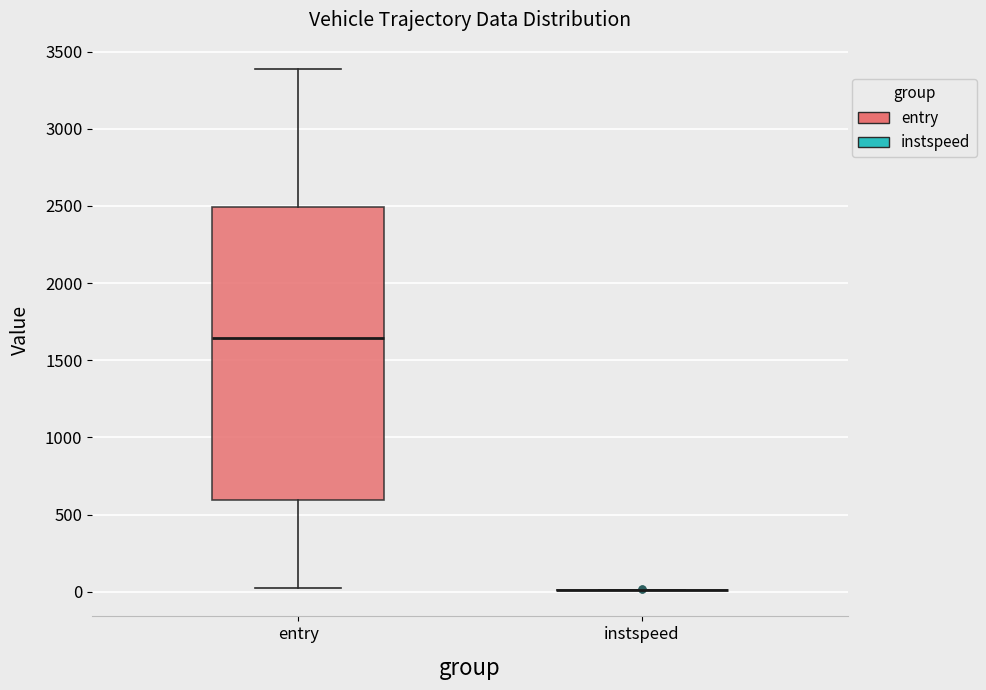

Comparing the boxes themselves (not the whiskers), which one is the tallest?

entry